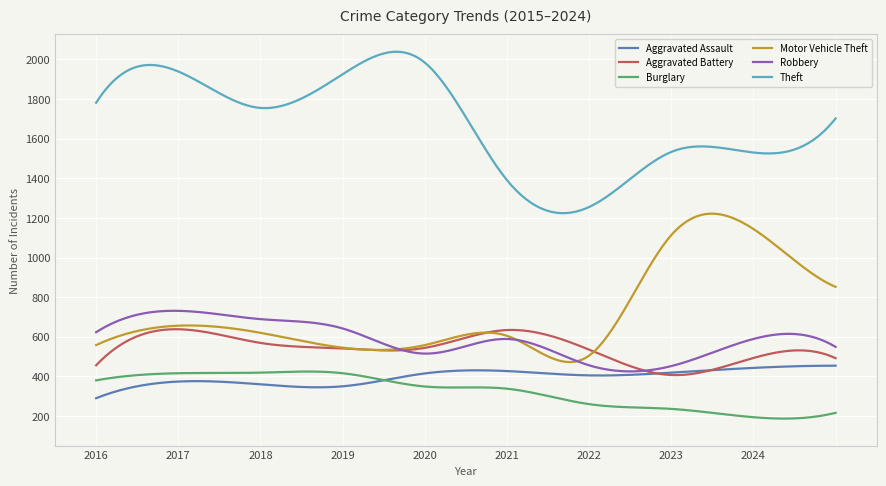

How many lines are shown in the chart?

6